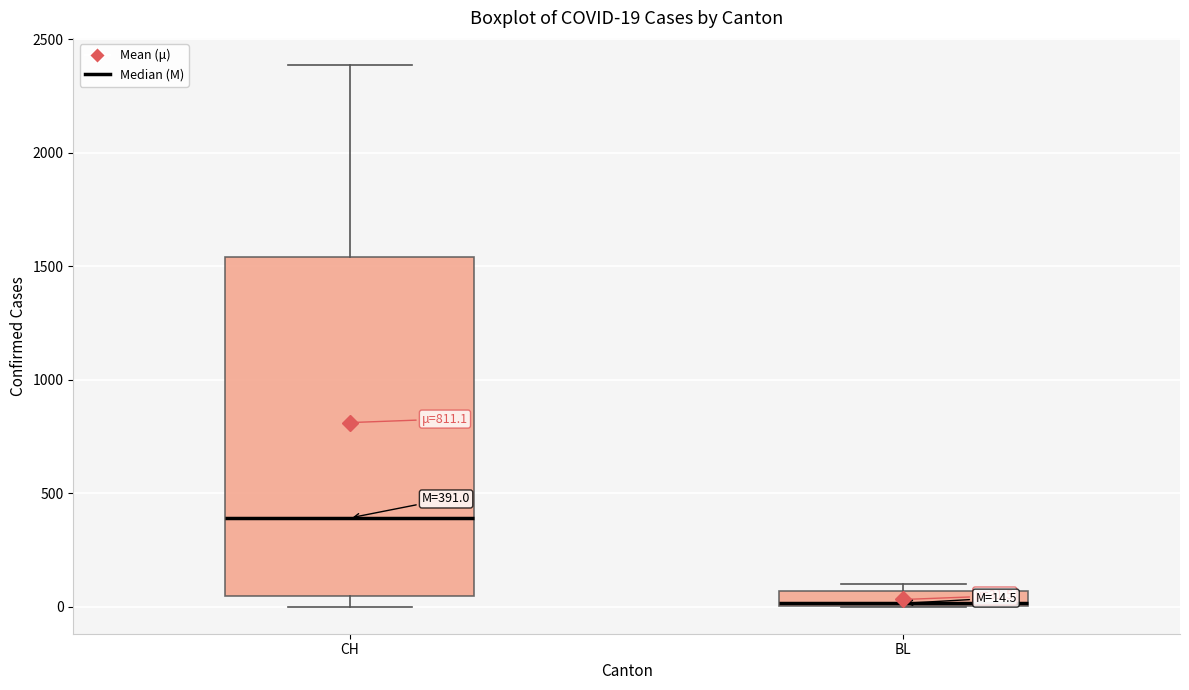

Which box has the highest median line?

CH